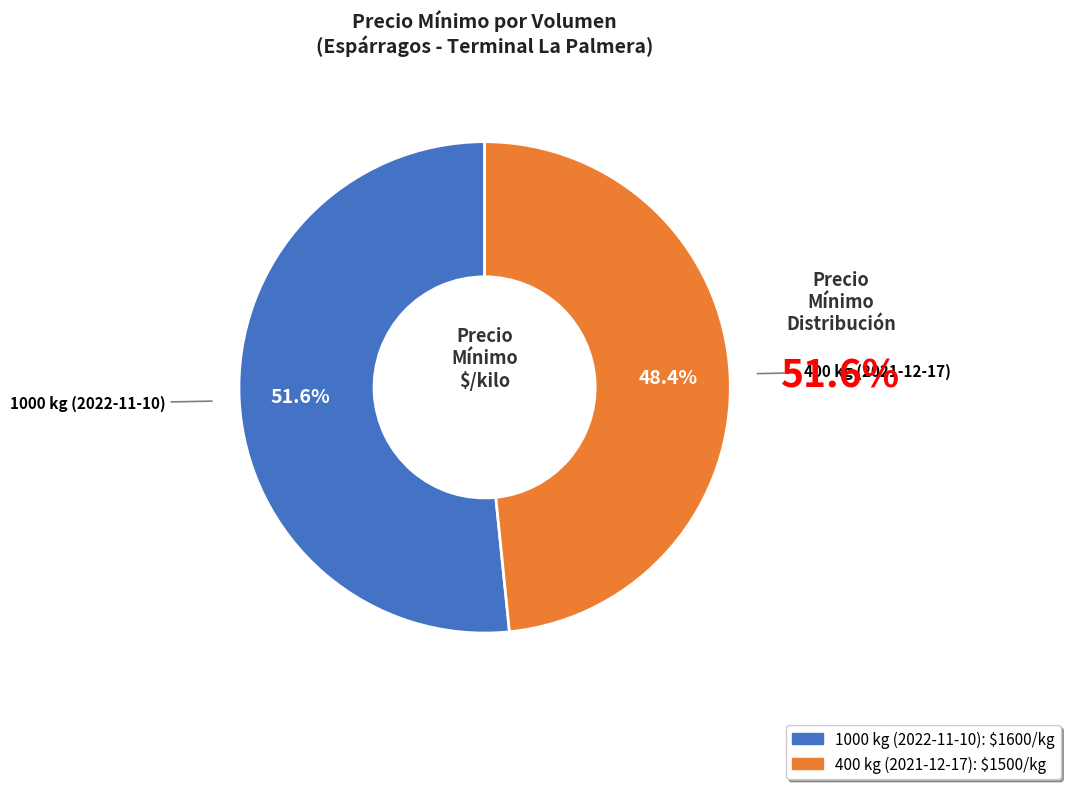

How many segments does this pie chart have?

2